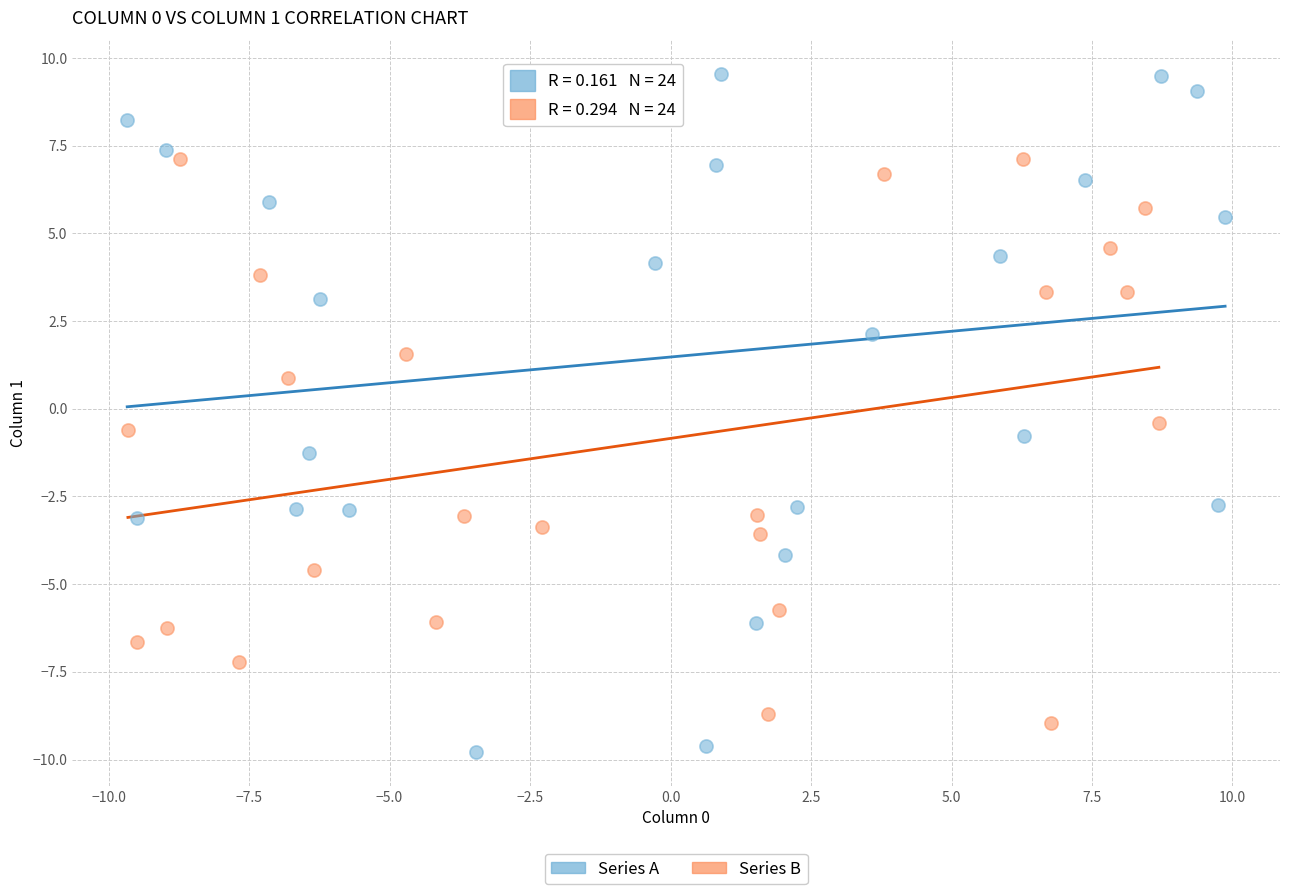

Which series has the largest Y range (max minus min)?

Series A